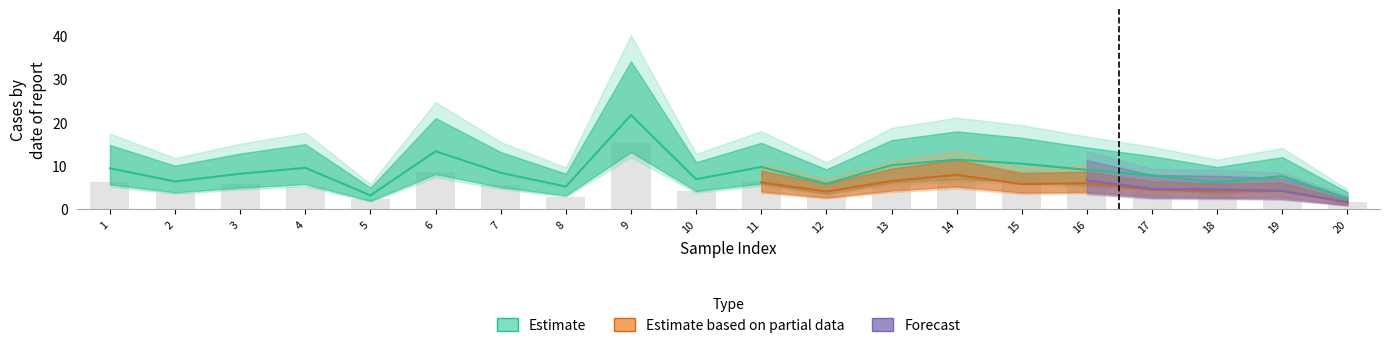

What is the difference between the highest and lowest values at 11?

3.3